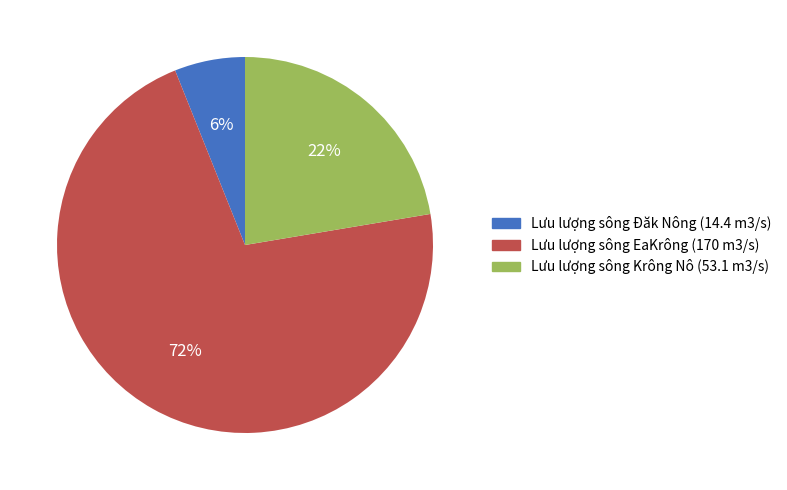

Do Lưu lượng sông EaKrông (170 m3/s) and Lưu lượng sông Krông Nô (53.1 m3/s) together represent more than half of the pie?

Yes